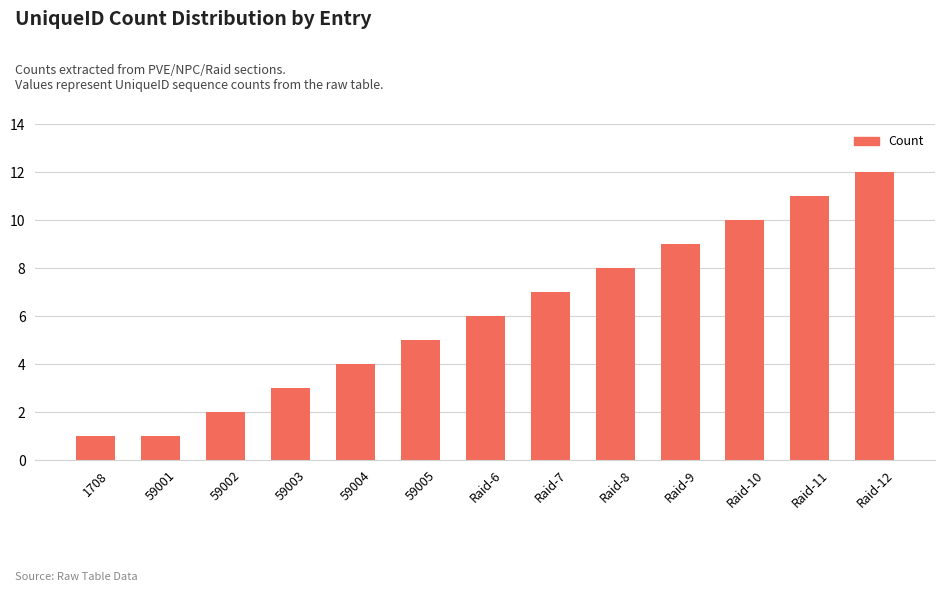

Reading left to right, what are all the values shown in this chart?

1708=1	59001=1	59002=2	59003=3	59004=4	59005=5	Raid-6=6	Raid-7=7	Raid-8=8	Raid-9=9	Raid-10=10	Raid-11=11	Raid-12=12